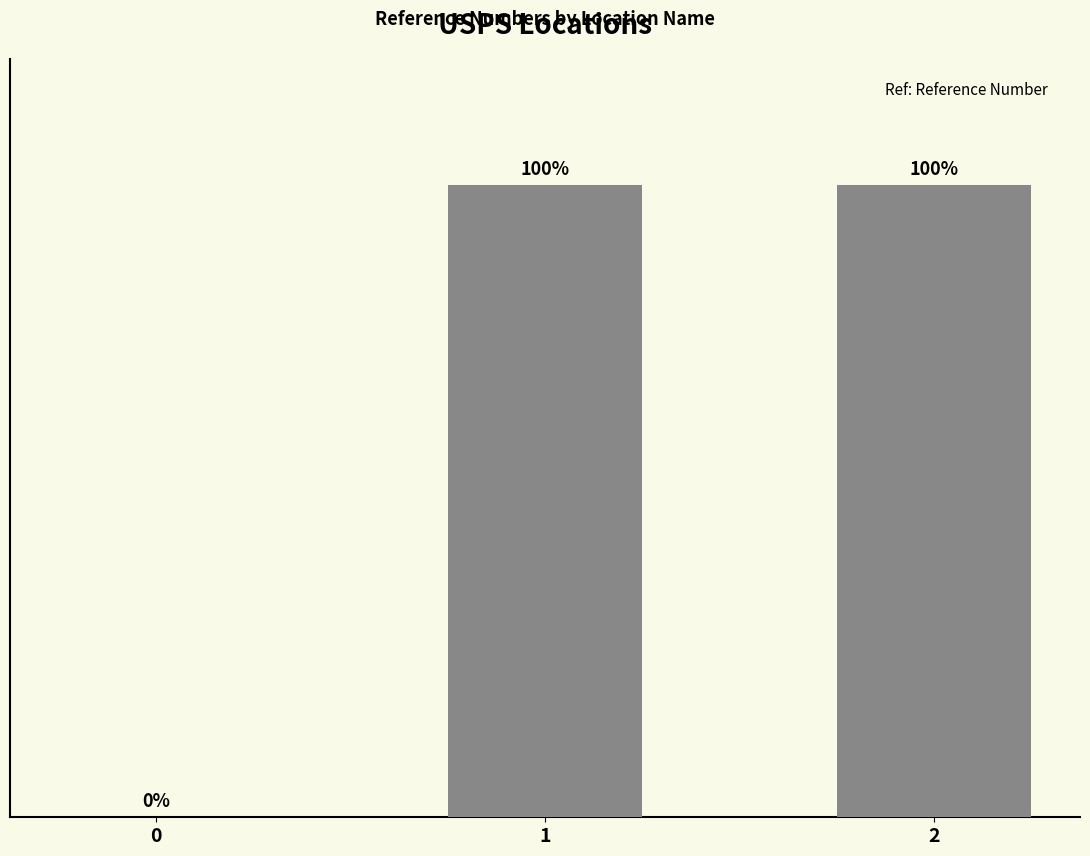

Are the bars horizontal?

No